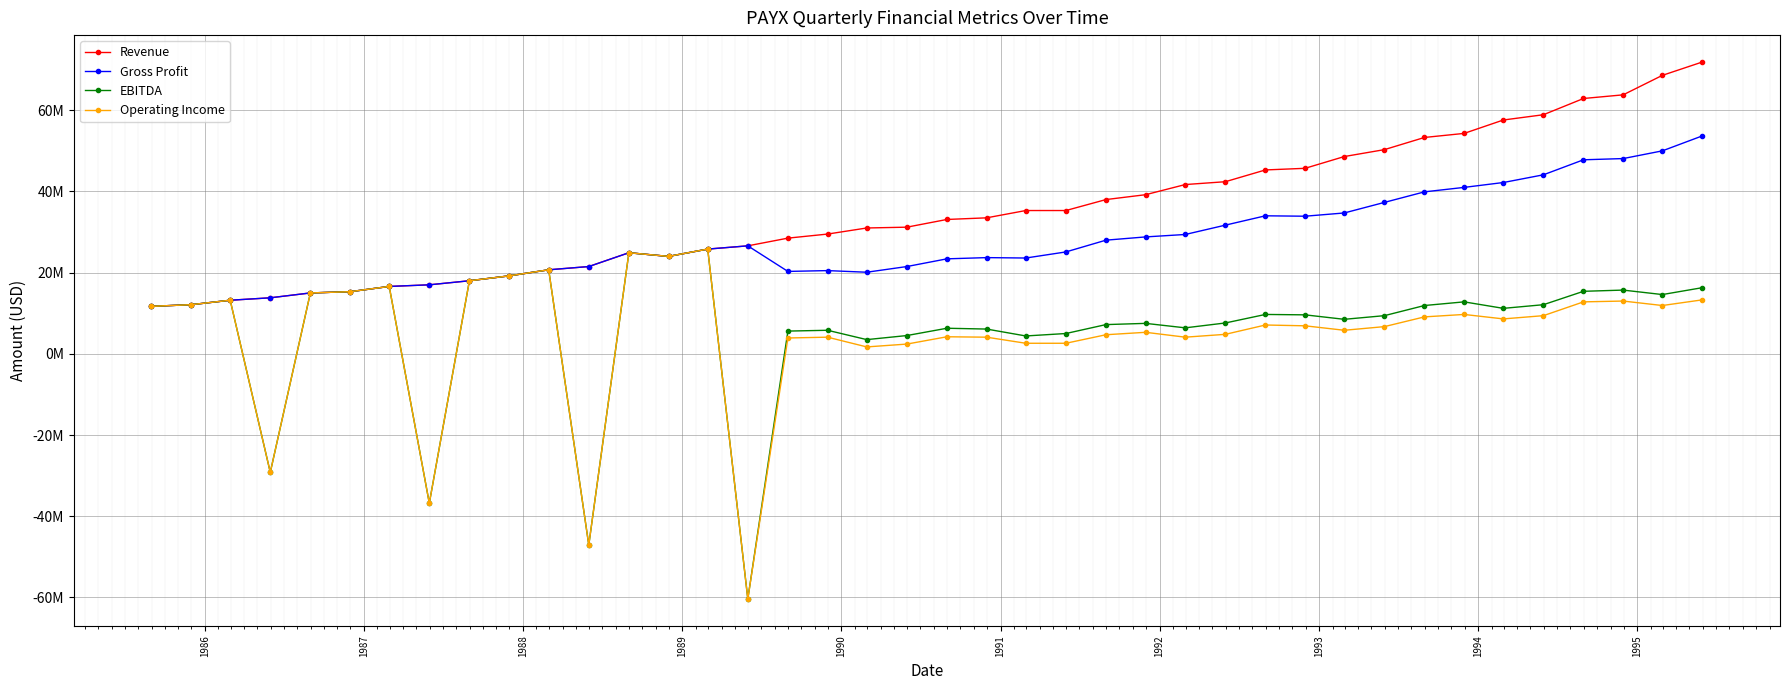

Reading right to left, list all the values displayed in this chart.

Revenue: 71900000	68600000	63800000	62900000	58900000	57600000	54300000	53300000	50300000	48600000	45700000	45300000	42400000	41700000	39200000	38000000	35300000	35300000	33500000	33100000	31200000	31000000	29500000	28500000	26600000	25800000	24000000	24900000	21500000	20700000	19200000	18000000	17000000	16600000	15300000	15000000	13800000	13200000	12100000	11700000
Gross Profit: 53700000	50000000	48100000	47800000	44100000	42200000	41000000	39900000	37300000	34700000	33900000	34000000	31700000	29400000	28800000	28000000	25100000	23600000	23700000	23400000	21500000	20100000	20500000	20300000	26600000	25800000	24000000	24900000	21500000	20700000	19200000	18000000	17000000	16600000	15300000	15000000	13800000	13200000	12100000	11700000
EBITDA: 16300000	14600000	15700000	15400000	12100000	11200000	12800000	11900000	9400000	8500000	9600000	9700000	7600000	6400000	7500000	7200000	5000000	4400000	6100000	6300000	4500000	3500000	5800000	5600000	-60400000	25800000	24000000	24900000	-47100000	20700000	19200000	18000000	-36800000	16600000	15300000	15000000	-29200000	13200000	12100000	11700000
Operating Income: 13300000	11900000	13000000	12800000	9400000	8600000	9700000	9100000	6700000	5800000	6900000	7100000	4800000	4100000	5300000	4700000	2600000	2600000	4100000	4200000	2400000	1700000	4100000	3900000	-60400000	25800000	24000000	24900000	-47100000	20700000	19200000	18000000	-36800000	16600000	15300000	15000000	-29200000	13200000	12100000	11700000